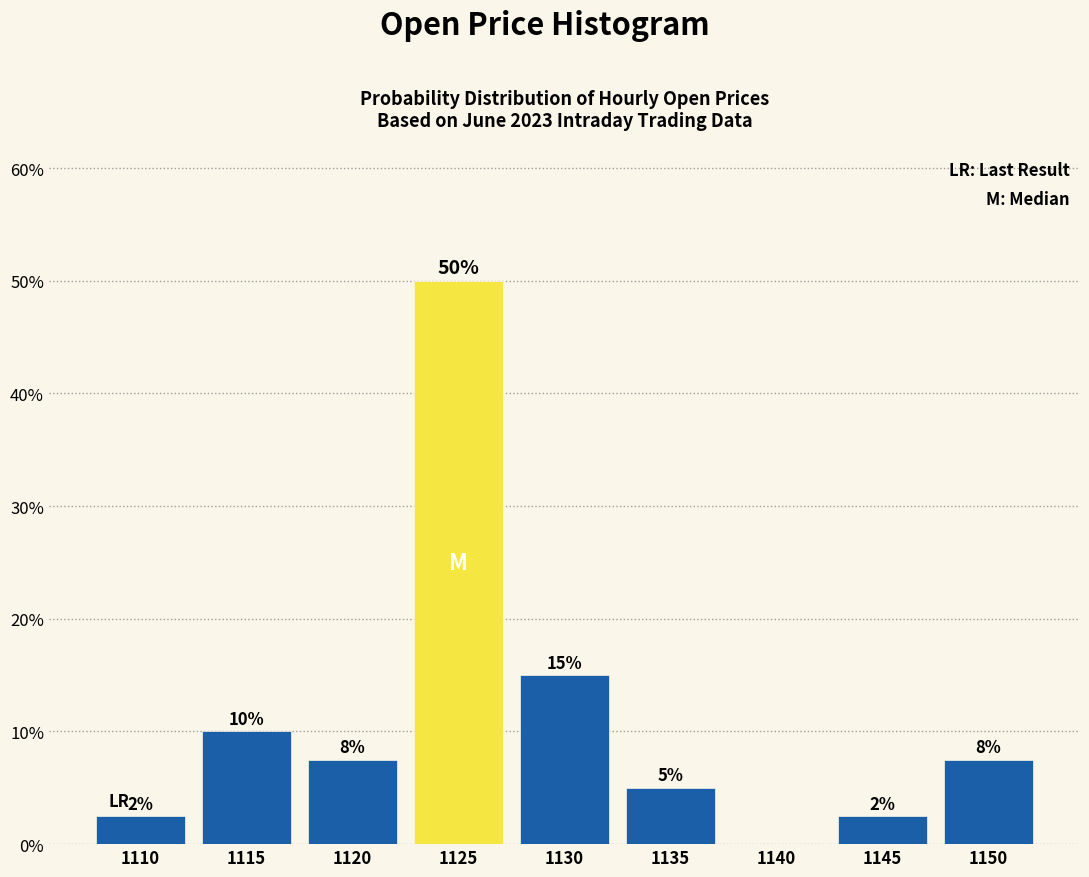

The chart shows a value of 15.0 at 1130. True or false?

True